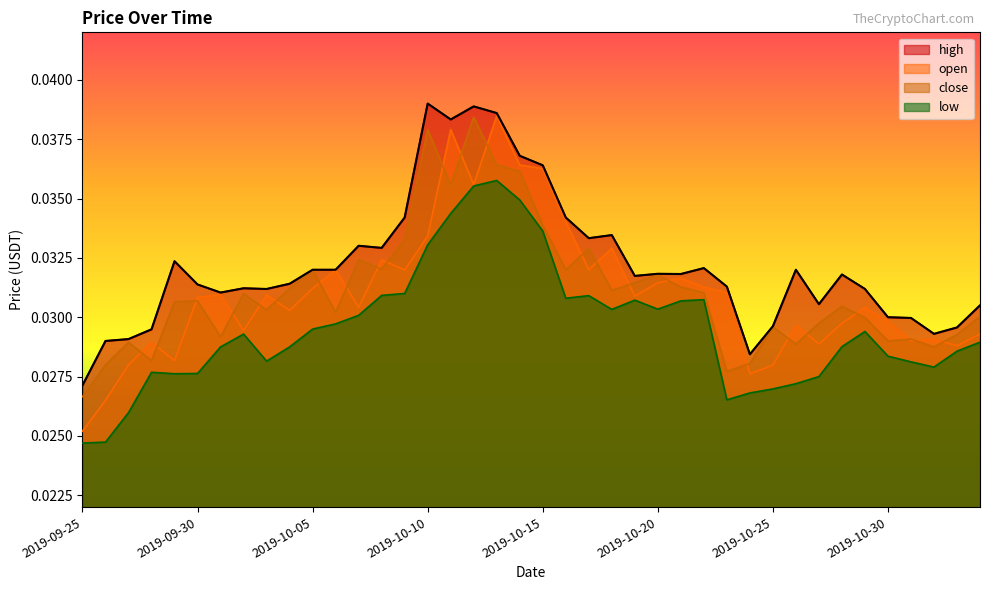

Which label corresponds to the largest value in the chart?

2019-10-10